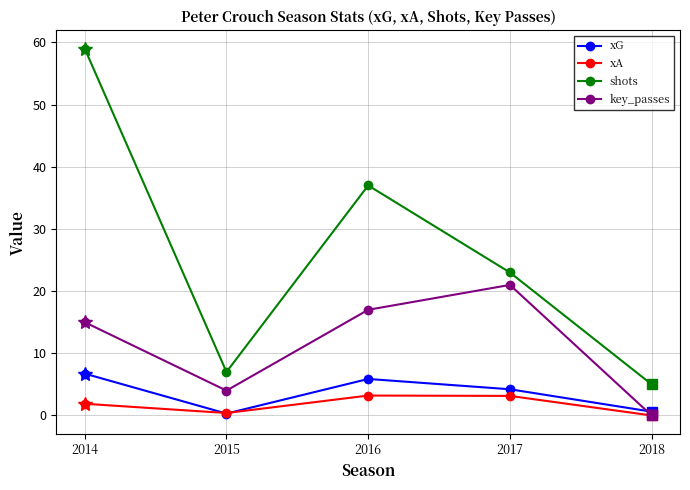

True or false: key_passes has more than 0 interior local peaks.

True